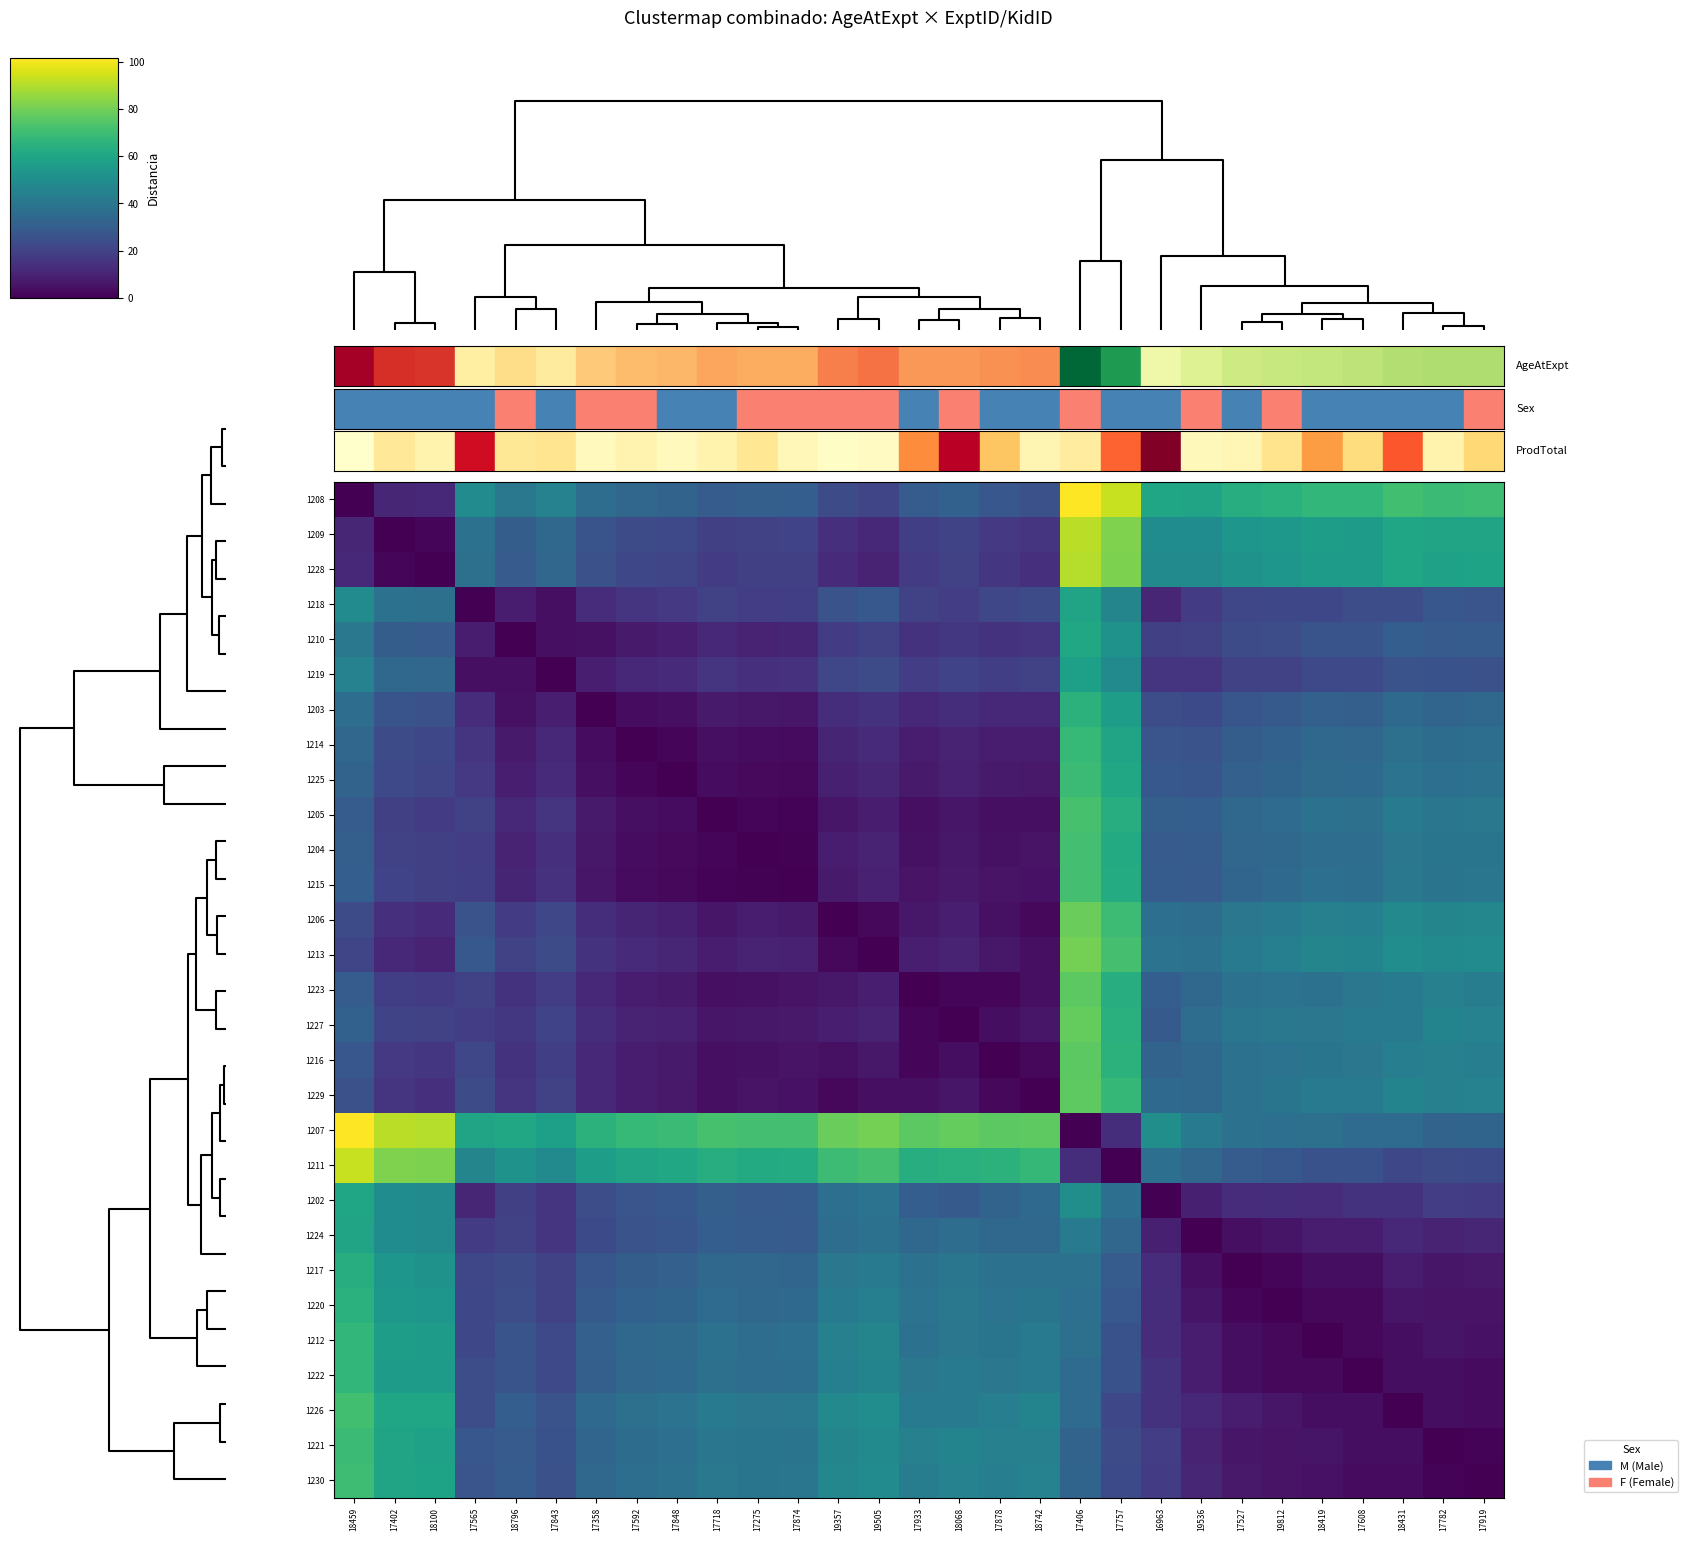

Which series has the largest total across all categories?

1207